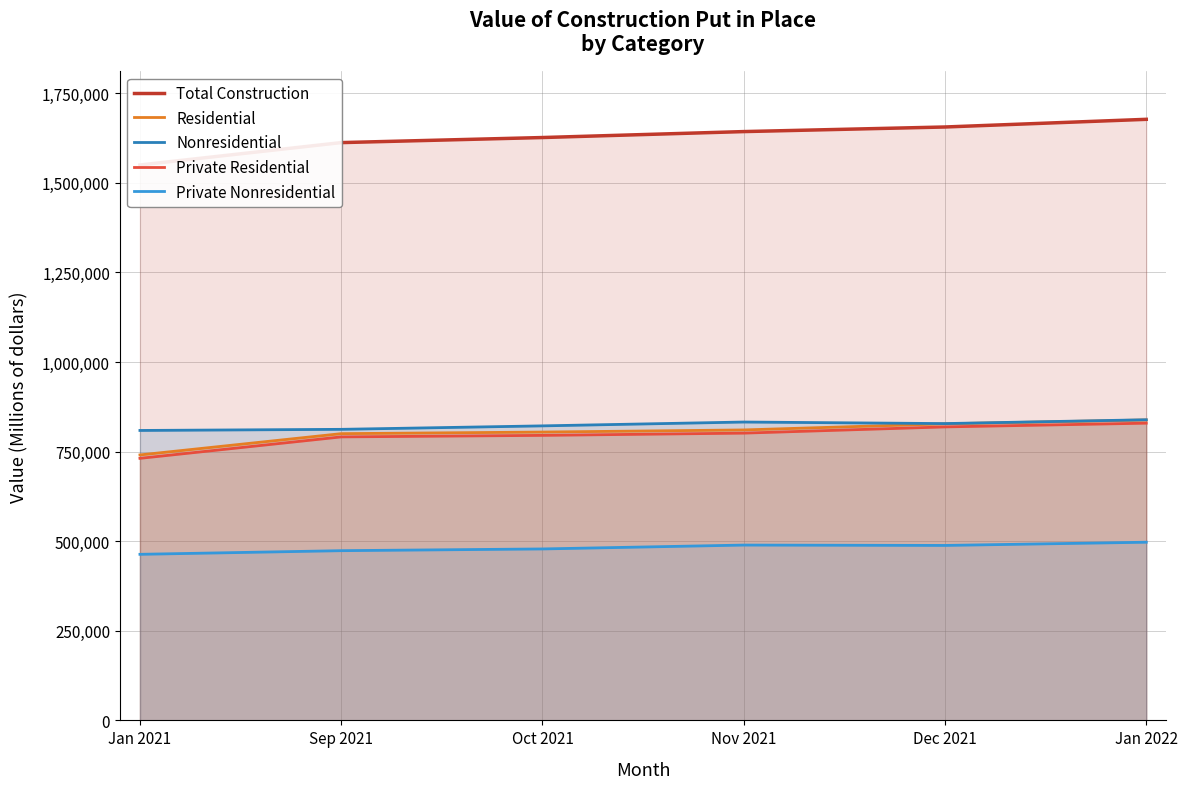

Where does the Private Nonresidential series first go above 488190?

Nov 2021